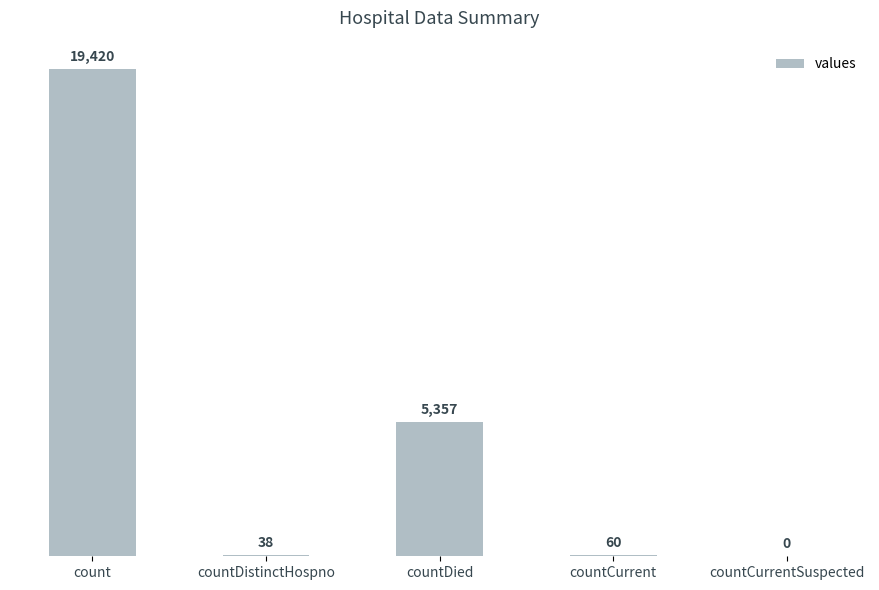

What is the sum of all values?

24875